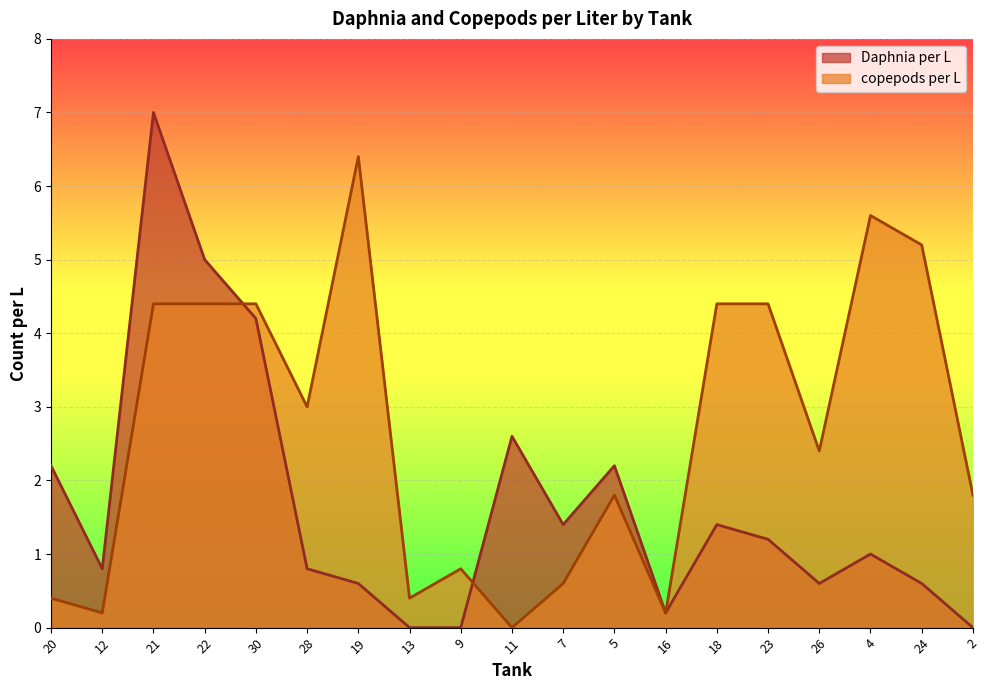

Is the value of Daphnia per L at 18 greater than the value of copepods per L at 7?

Yes